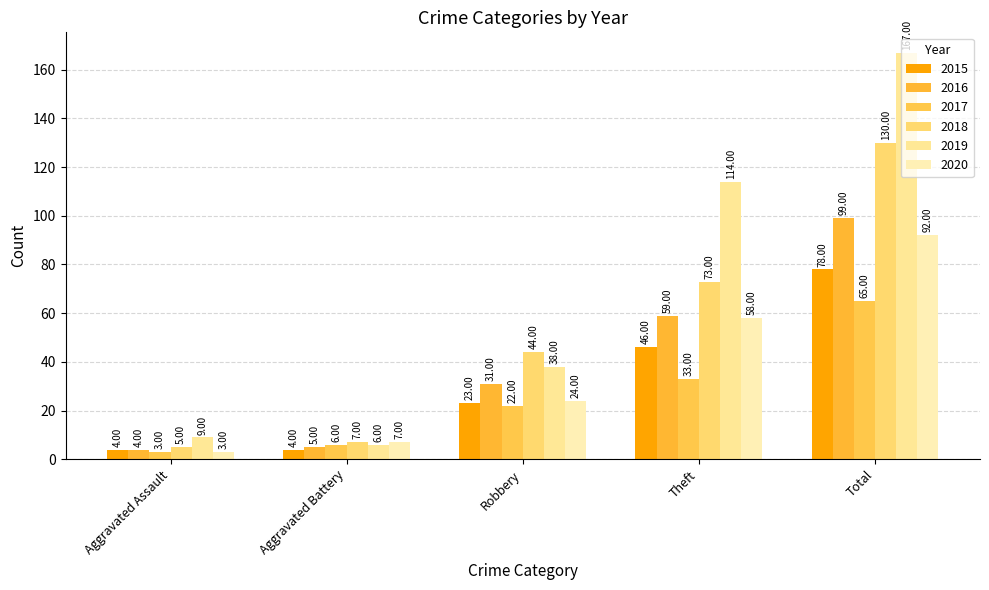

What is the total value across all series at Robbery?

182